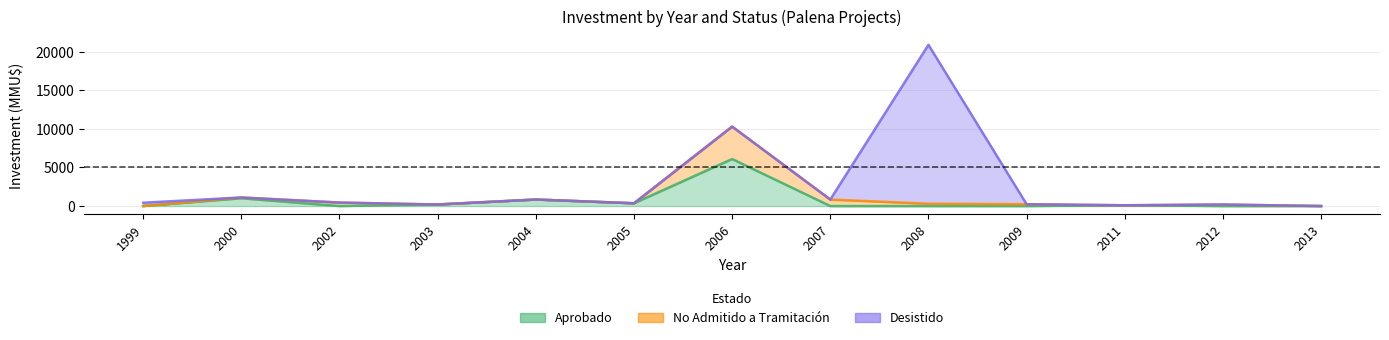

List the series in order of their peak value, lowest first.

No Admitido a Tramitación, Aprobado, Desistido